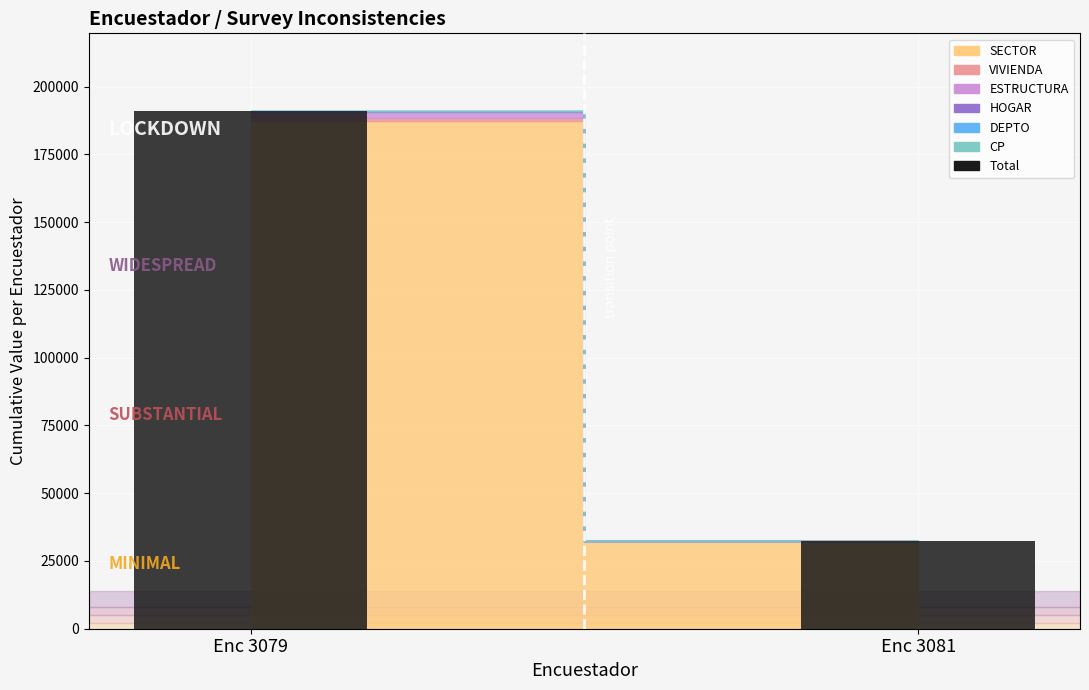

What is the value of the 1st bar from the left?

190995